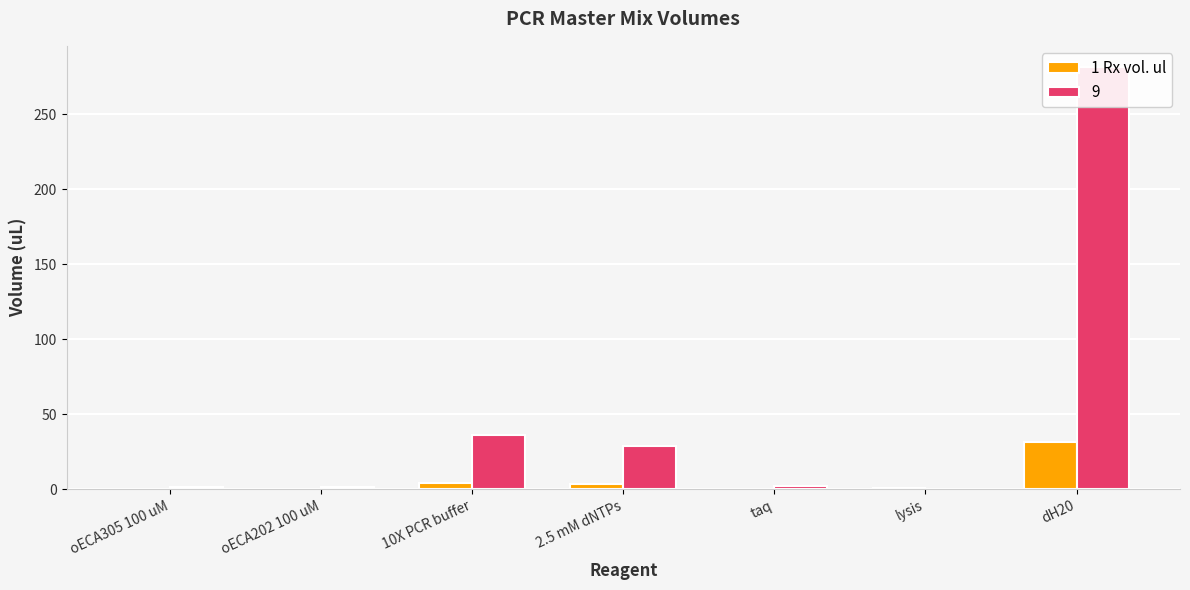

Is it true that the value at taq is 0.1?

False